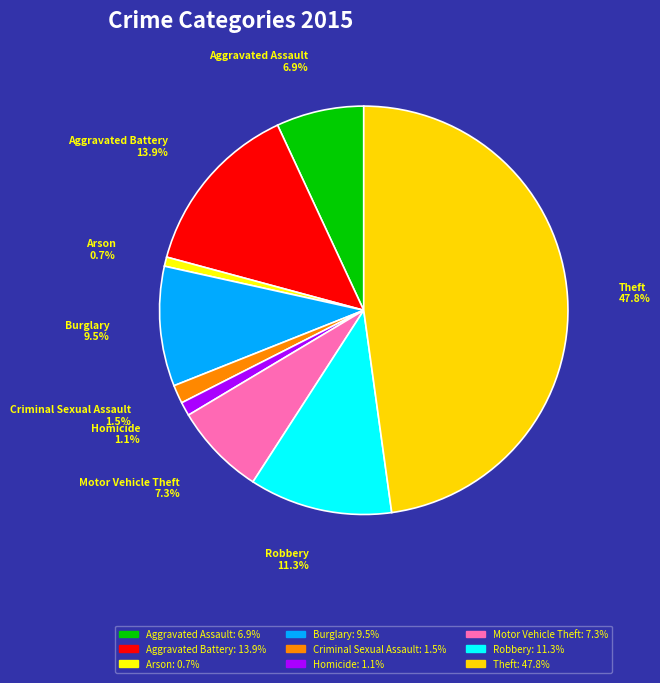

What is the largest slice in the pie chart?

Theft